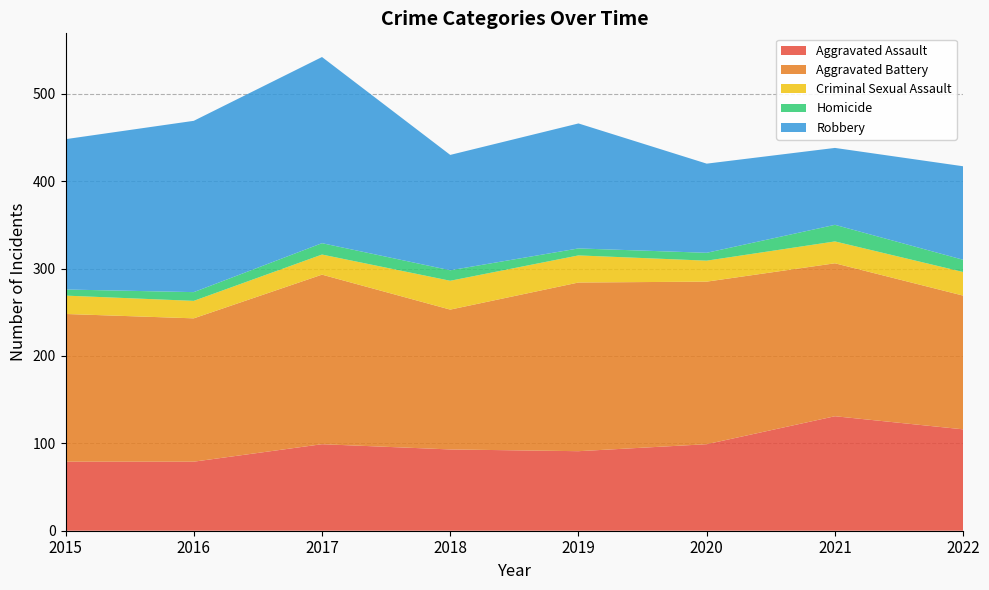

Reading left to right, what are all the values shown in this chart?

Aggravated Assault: 79	79	99	93	91	99	131	116
Aggravated Battery: 169	164	194	160	193	186	175	153
Criminal Sexual Assault: 21	20	23	33	31	24	25	27
Homicide: 7	10	13	12	8	9	19	14
Robbery: 172	196	213	132	143	102	88	107